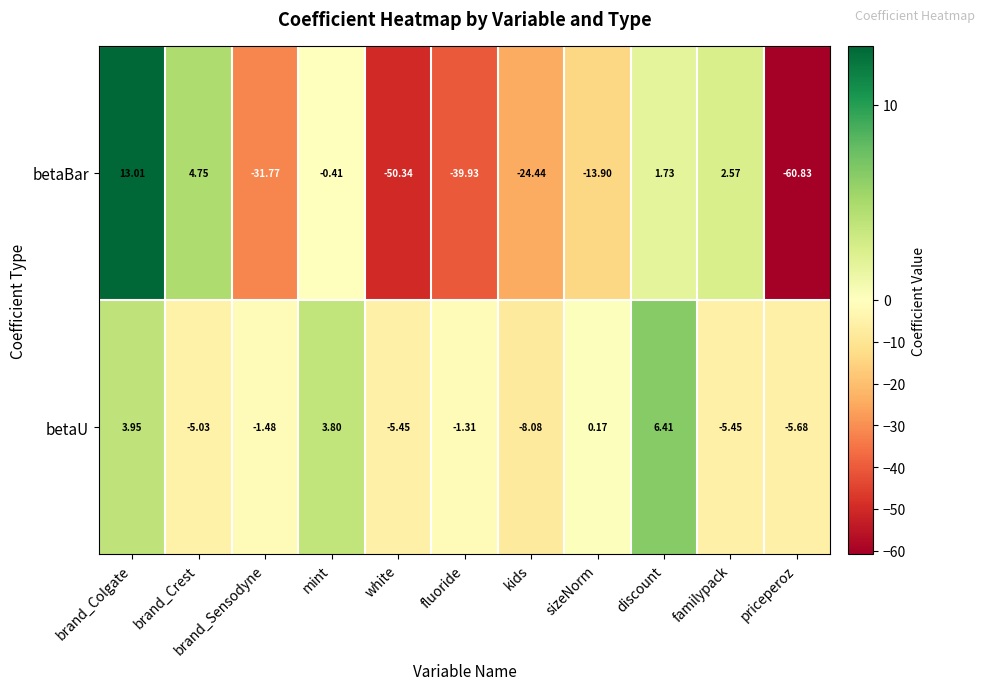

At which label does betaU first exceed -1?

brand_Colgate